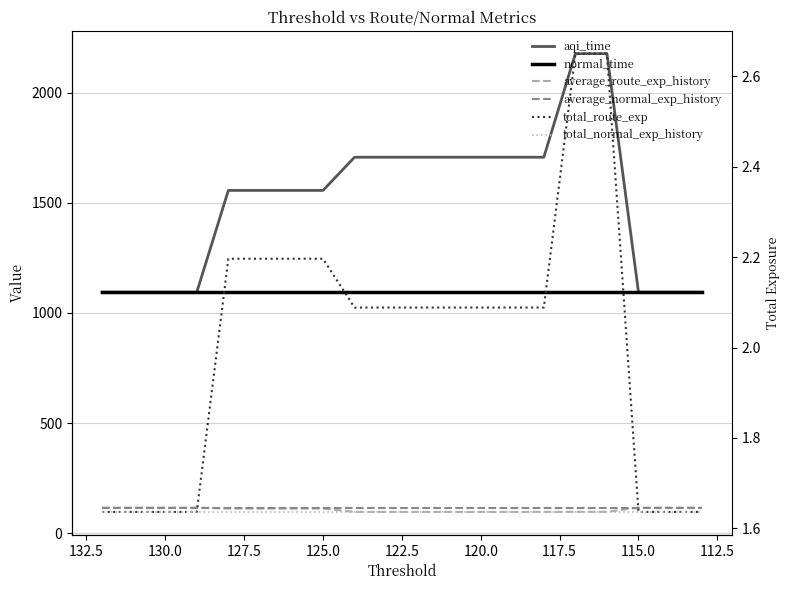

True or false: aqi_time and average_normal_exp_history cross at least once.

False